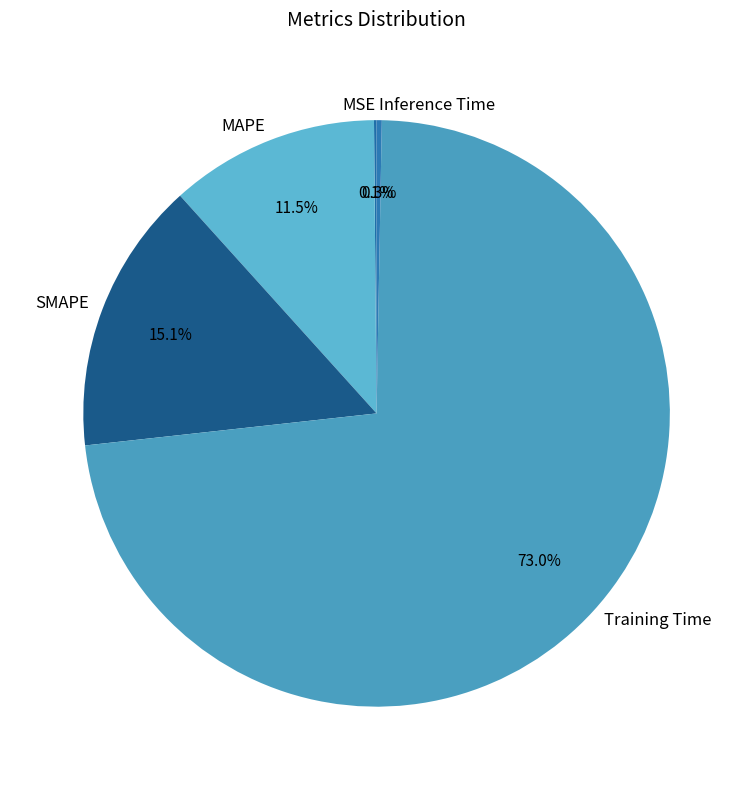

What is the largest slice in the pie chart?

Training Time